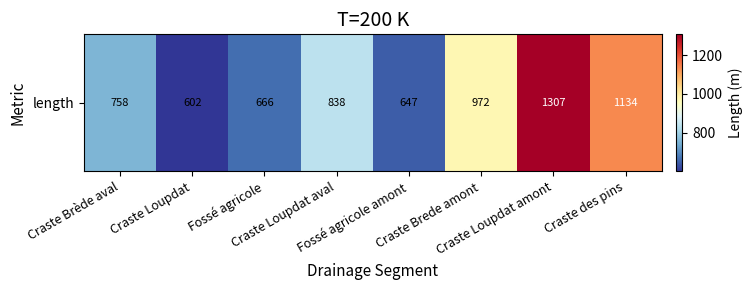

Reading right to left, list all the values displayed in this chart.

Craste des pins=1134	Craste Loupdat amont=1307	Craste Brede amont=972	Fossé agricole amont=647	Craste Loupdat aval=838	Fossé agricole=666	Craste Loupdat=602	Craste Brède aval=758